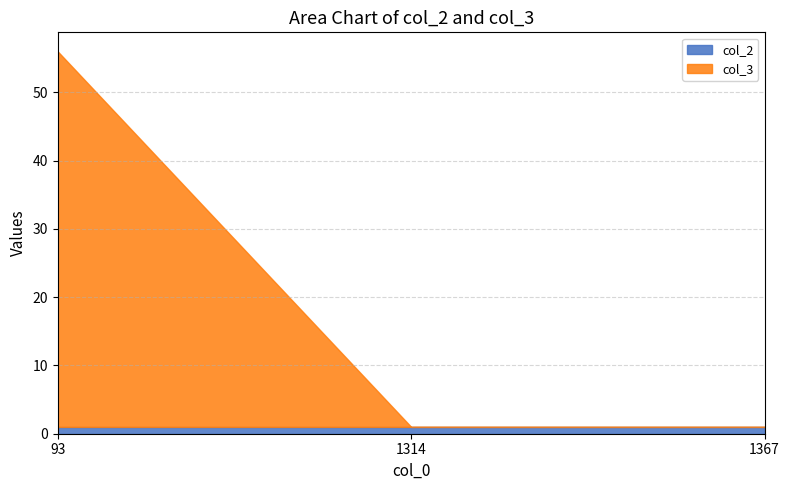

Reading left to right, extract all data points from this chart.

col_2: 1	1	1
col_3: 55	0	0